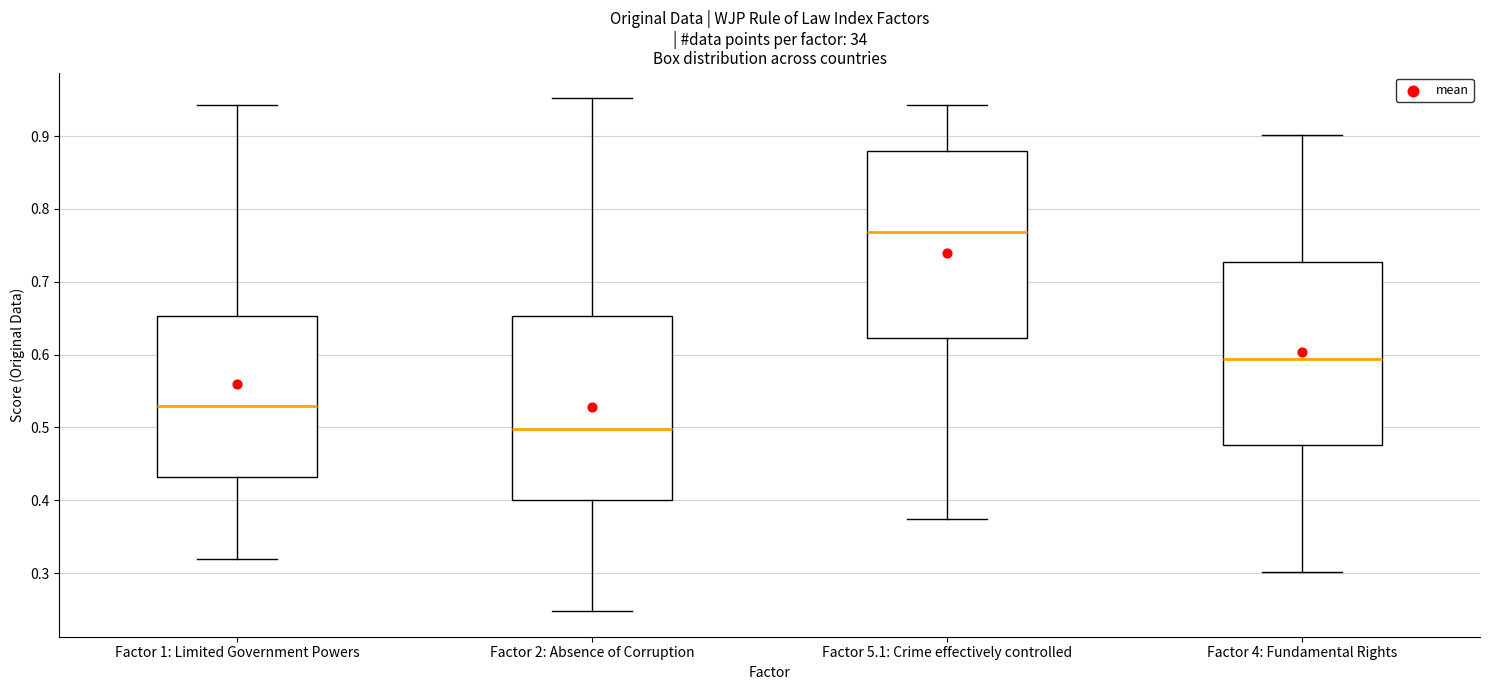

Which box has the lowest median line?

Factor 2: Absence of Corruption